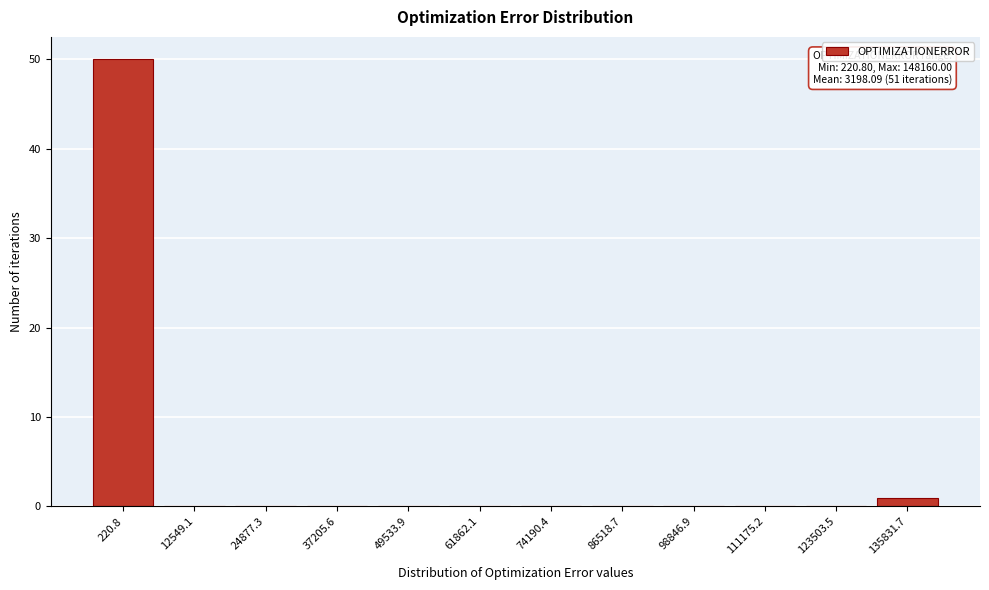

Reading left to right, list all the values displayed in this chart.

220.8=50	12549.1=0	24877.3=0	37205.6=0	49533.9=0	61862.1=0	74190.4=0	86518.7=0	98846.9=0	111175.2=0	123503.5=0	135831.7=1